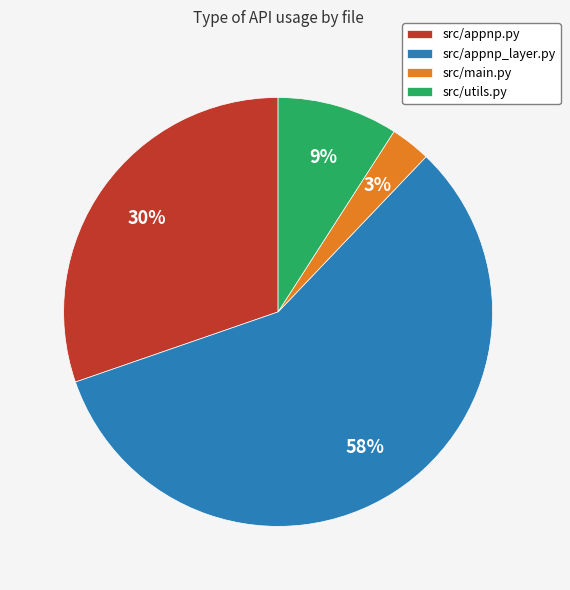

Which category has the smallest portion of the pie?

src/main.py